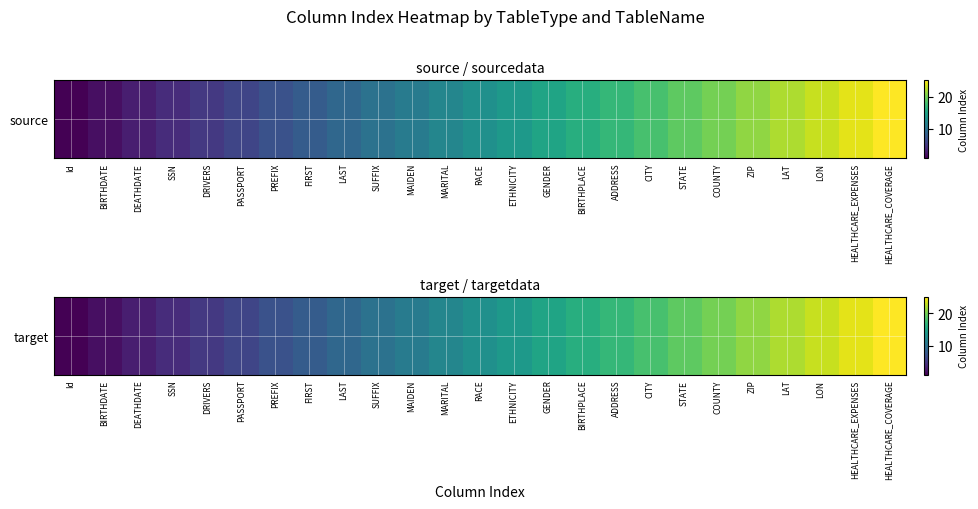

What is the difference between the maximum and minimum values?

24